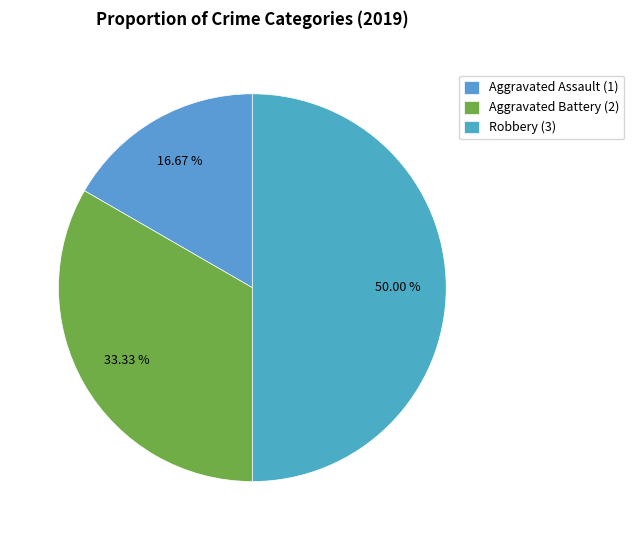

To the nearest percent, what is the difference between the largest and smallest slice percentages?

33%